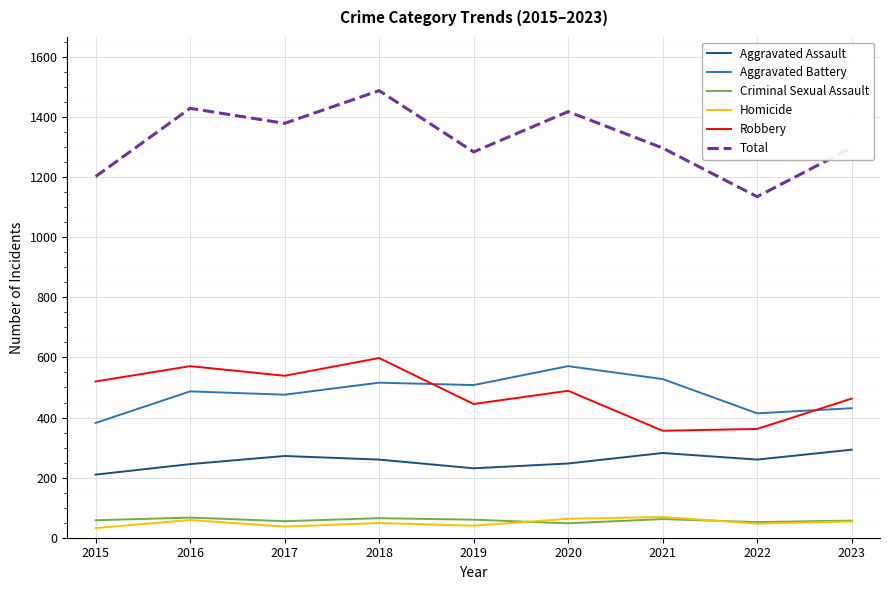

Which label corresponds to the largest value in the chart?

2018